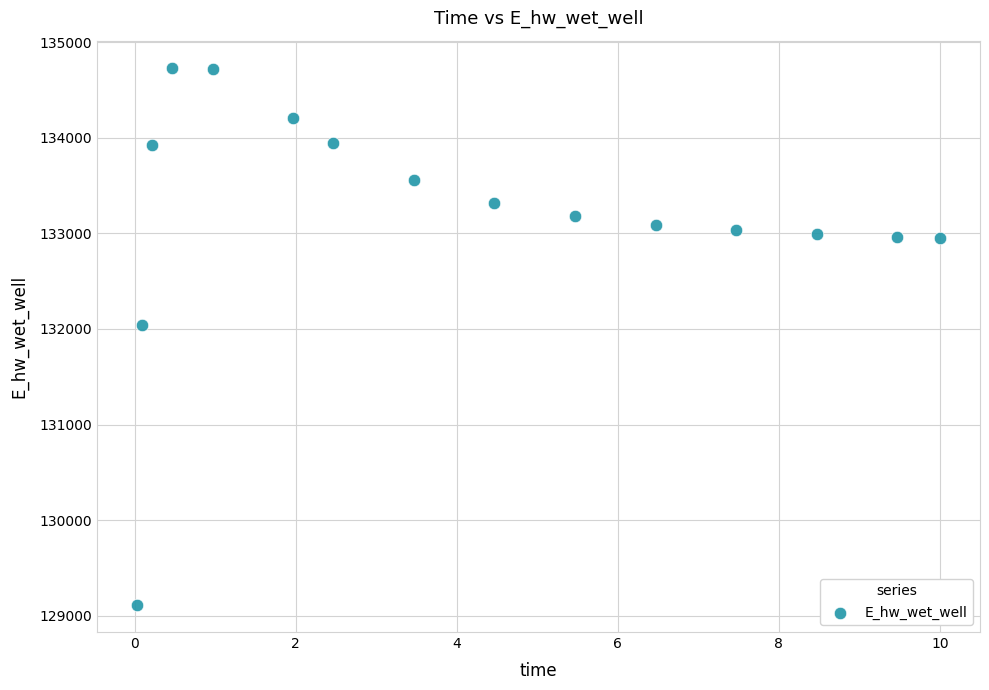

What is the range of Y values (max minus min)?

5624.7